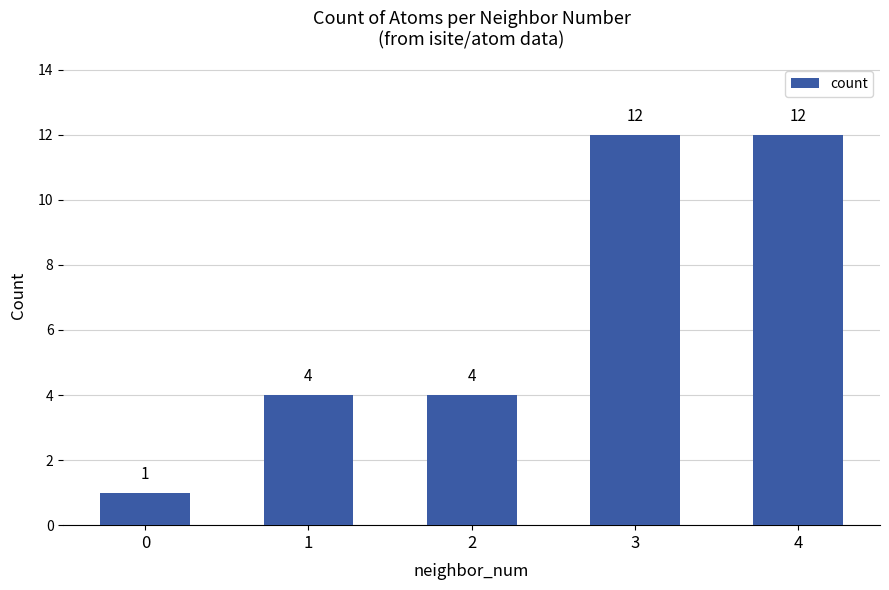

What is the greatest value displayed?

12